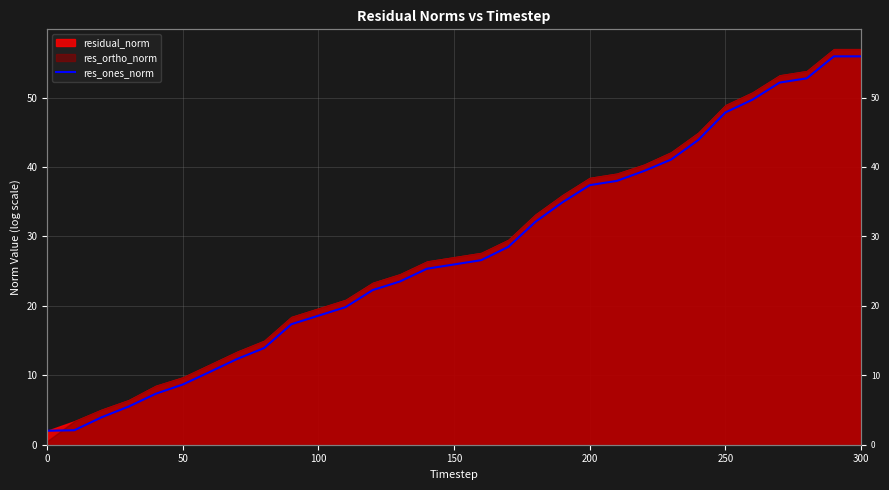

Reading right to left, extract all data points from this chart.

55.9	55.9	52.8	52.2	49.7	47.8	43.9	41.1	39.4	38.0	37.4	34.9	32.1	28.5	26.6	26.0	25.3	23.5	22.3	19.8	18.6	17.4	13.9	12.3	10.5	8.7	7.3	5.5	3.9	2.1	2.0